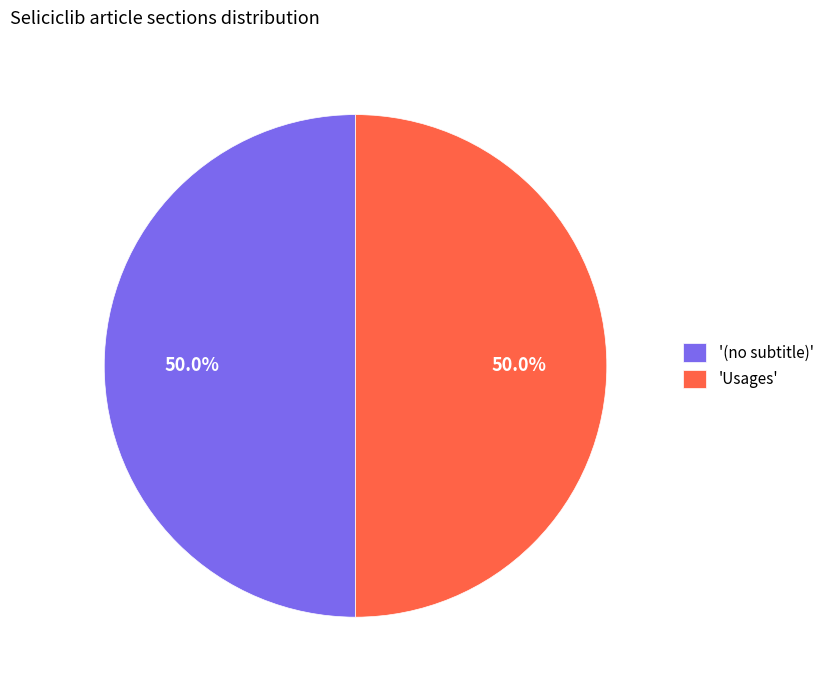

Approximately how many times larger is the value at 'Usages' compared to '(no subtitle)'?

1.0